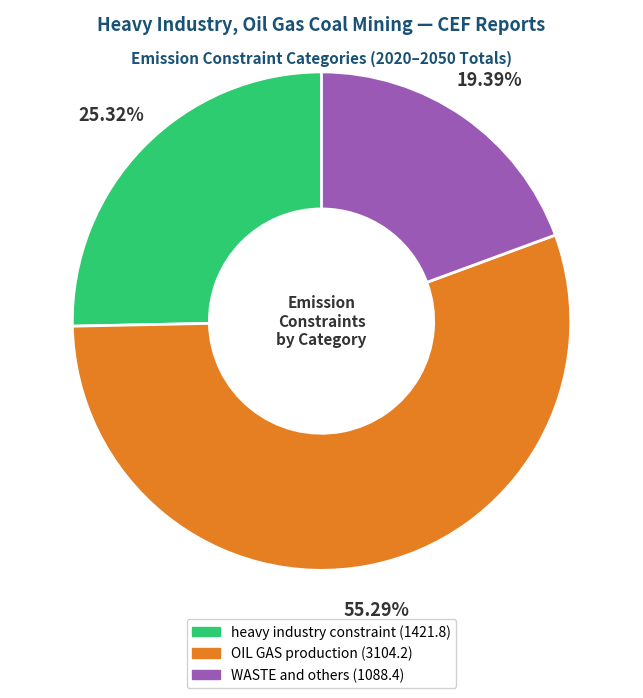

Count the number of slices in the pie.

3